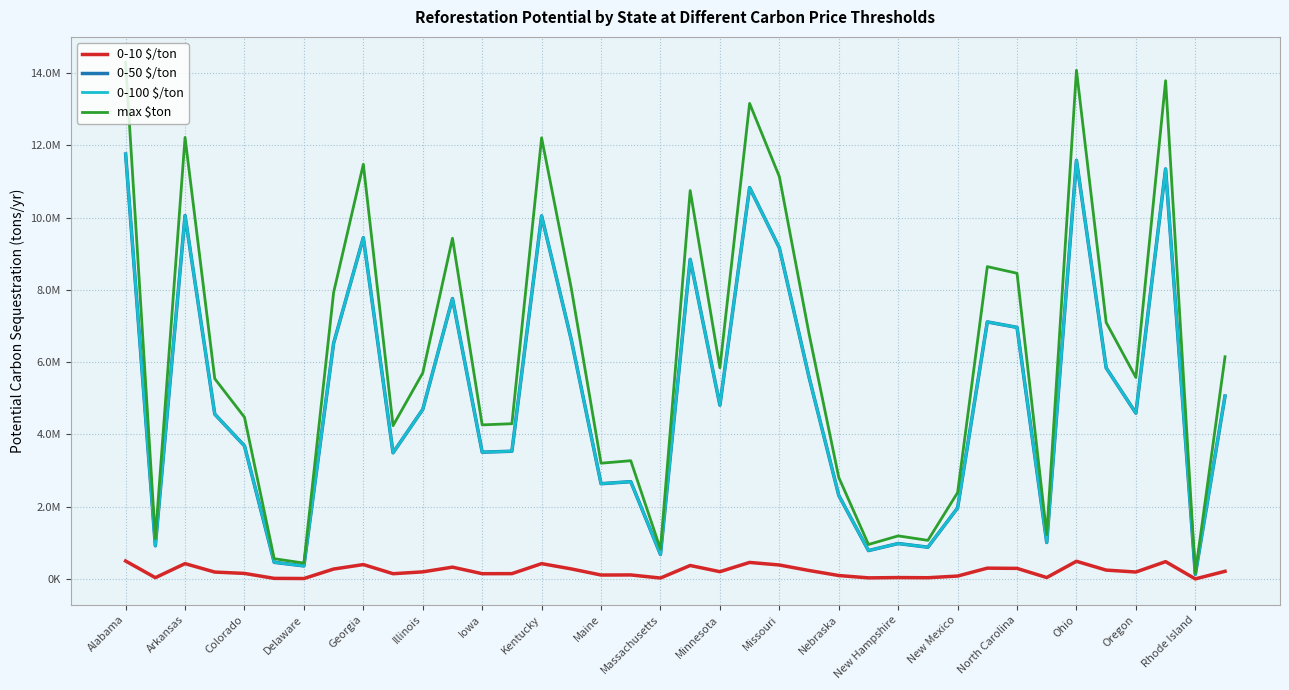

What is the difference between the second highest and second lowest values in the 0-10 $/ton series?

477181.1